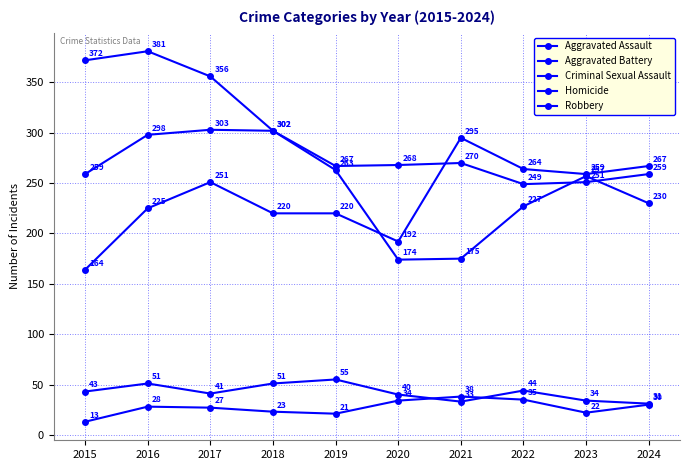

Where is Homicide nearest to the value 25?

2017